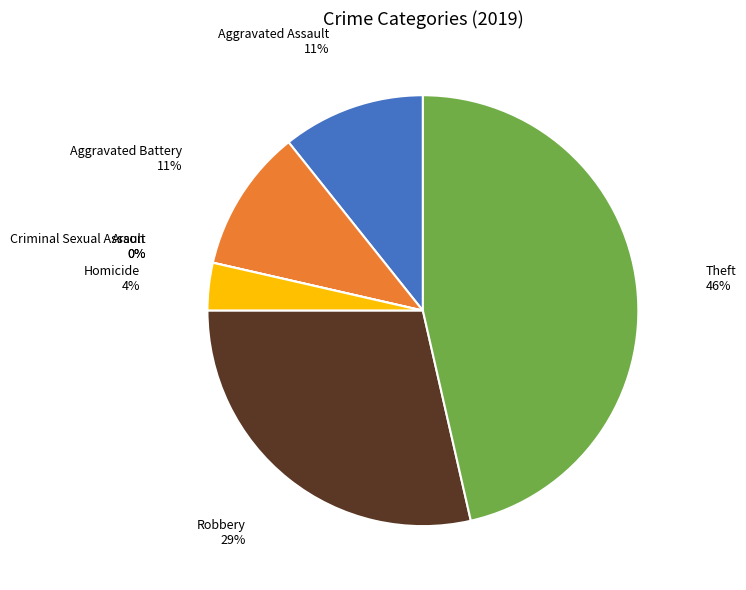

How many segments does this pie chart have?

7